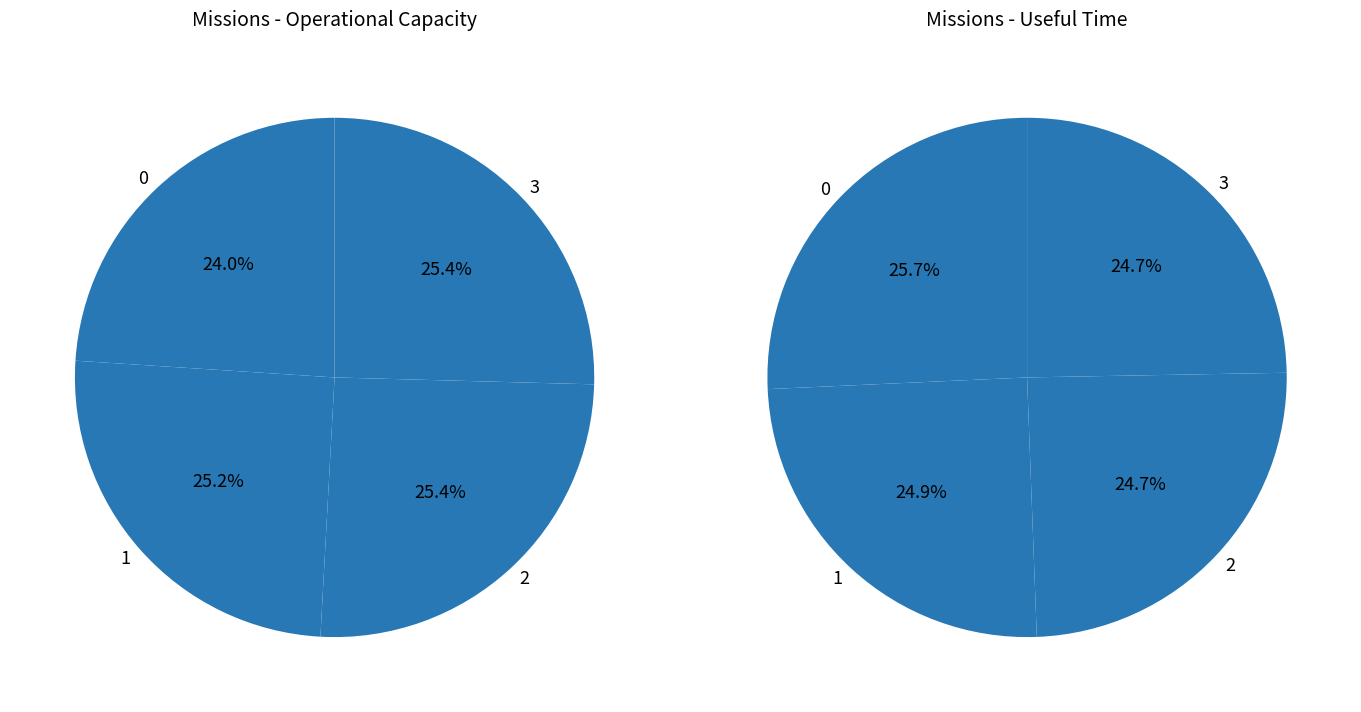

Is 0 the majority of the pie?

No